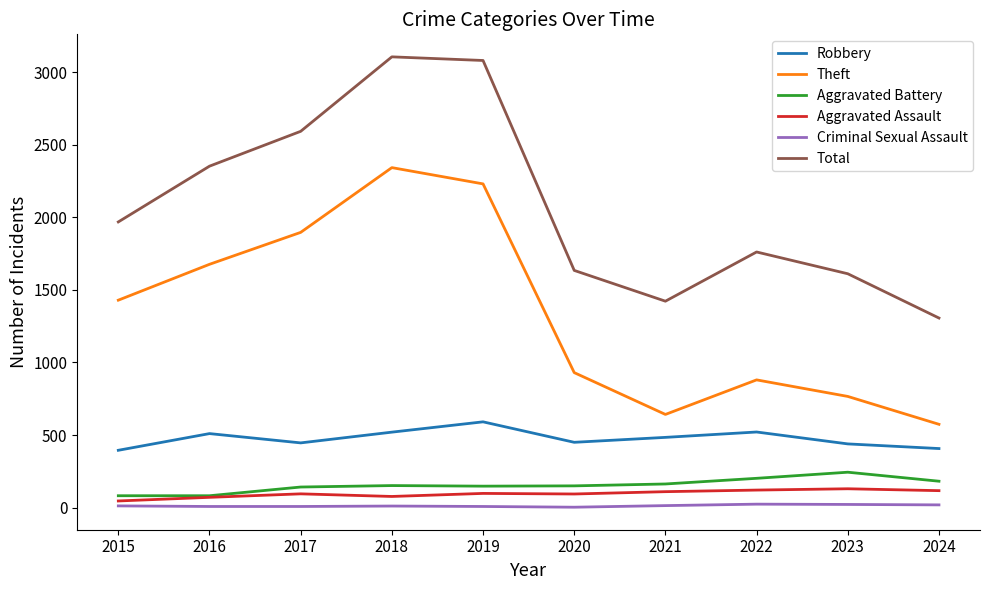

Between 2018 and 2023, which series saw the biggest shift?

Theft